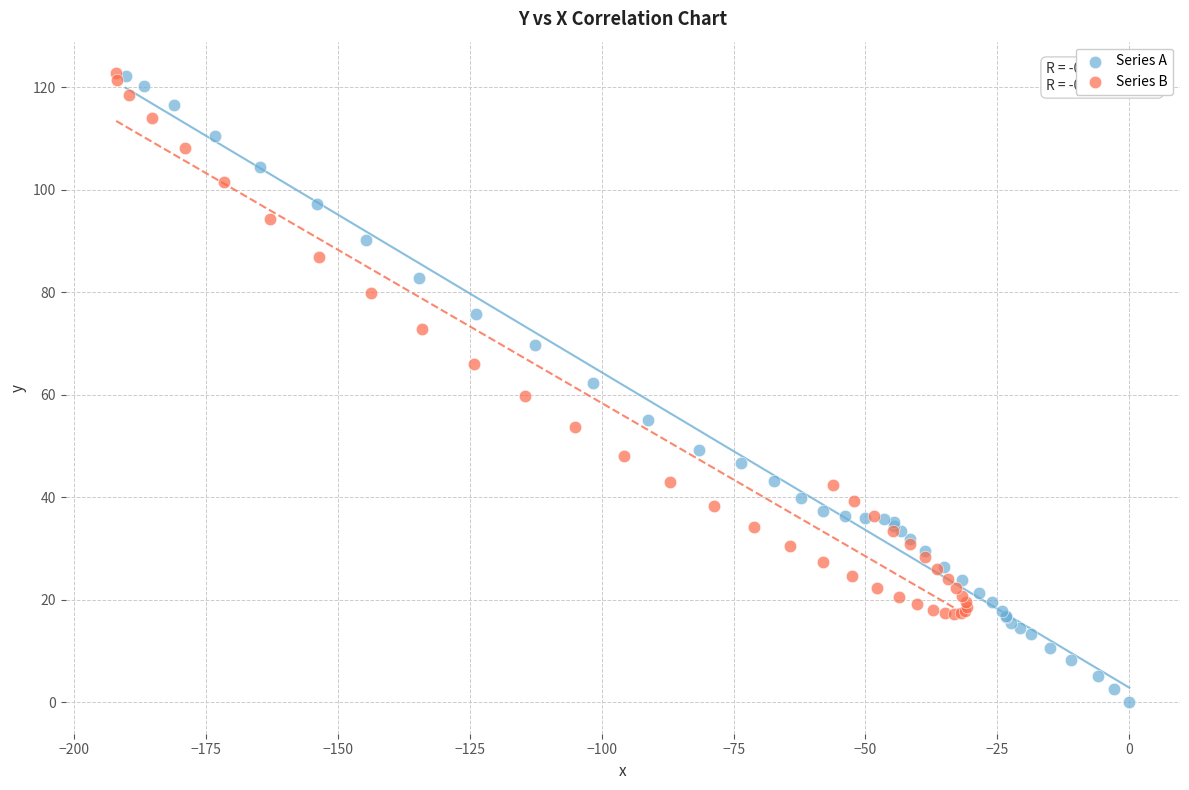

Which series has the largest Y range (max minus min)?

Series A